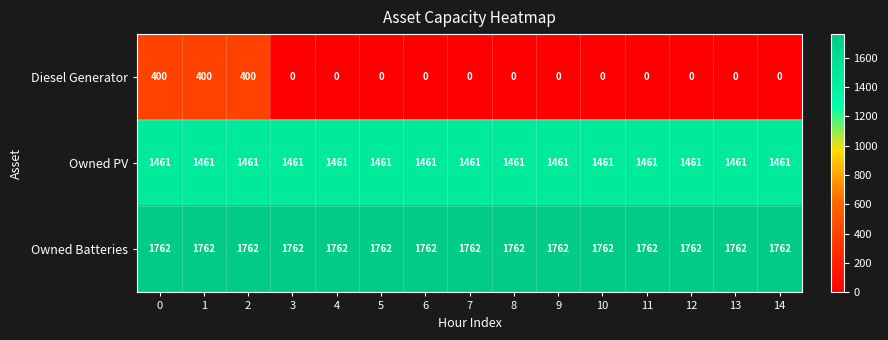

Which series has the largest total across all categories?

Owned Batteries